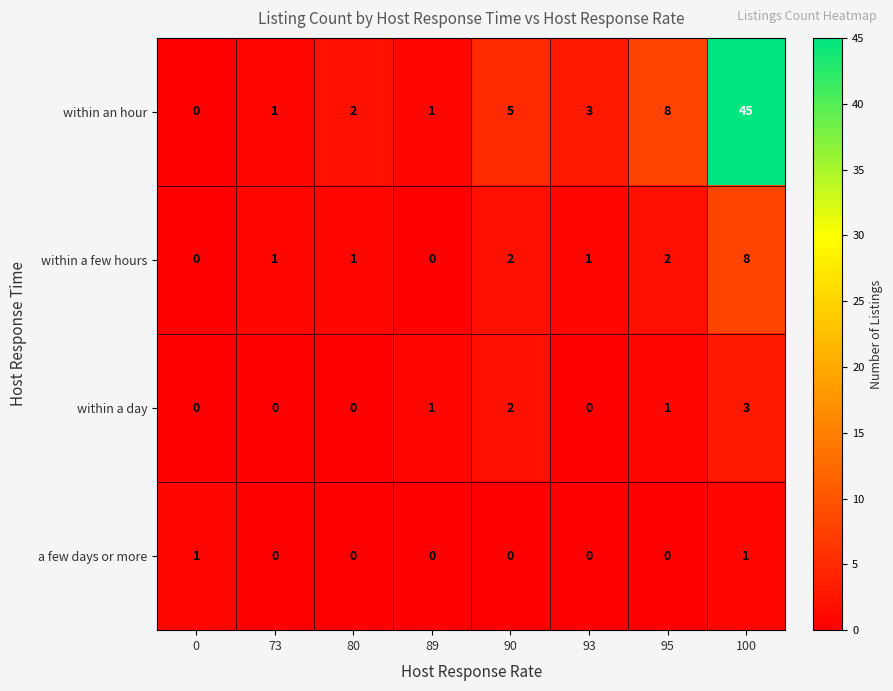

True or false: within a day has a value of 1 at 89.

True